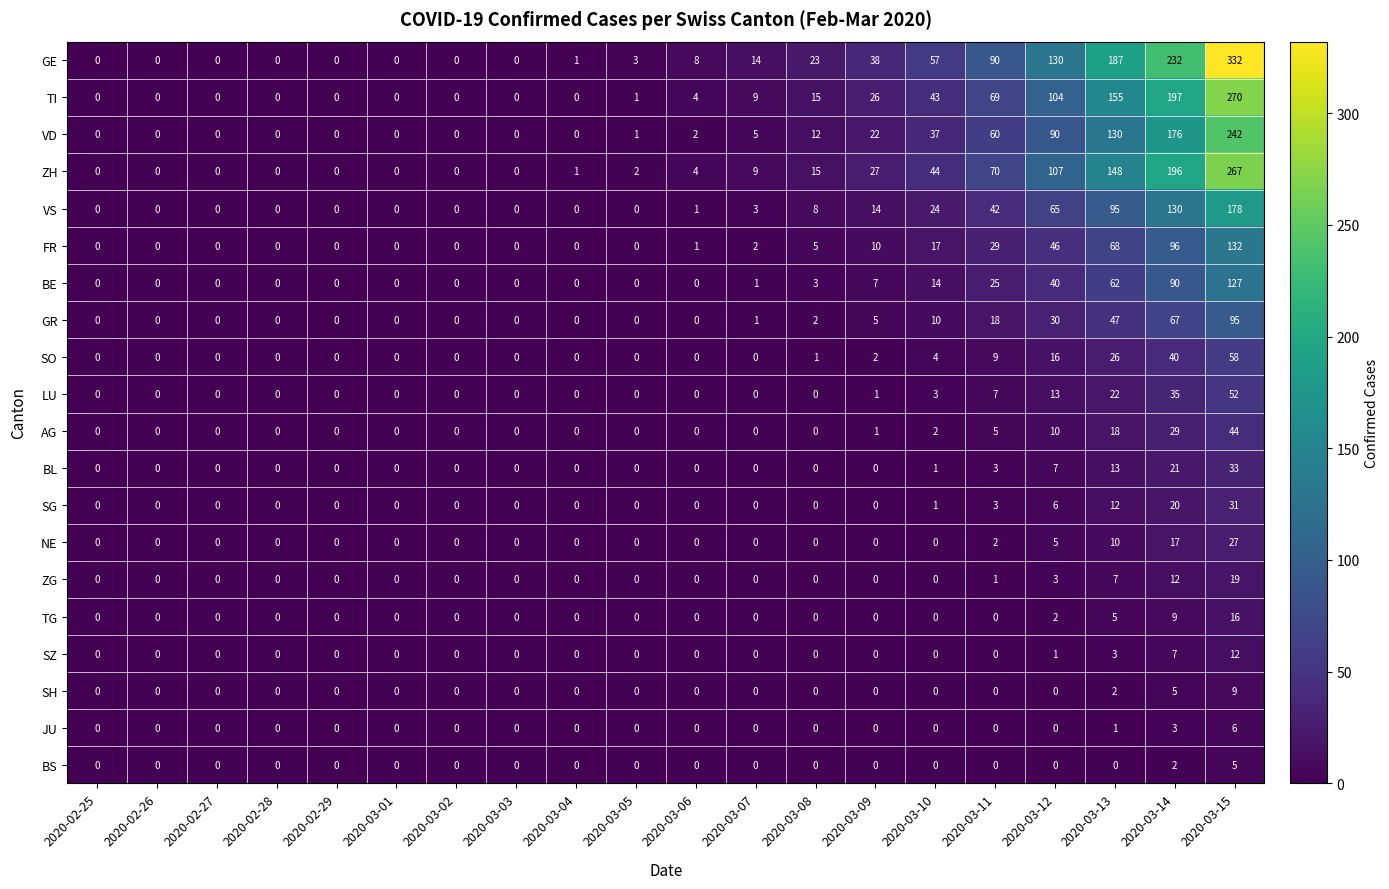

Rank the series by their maximum value, from highest to lowest.

GE, TI, ZH, VD, VS, FR, BE, GR, SO, LU, AG, BL, SG, NE, ZG, TG, SZ, SH, JU, BS